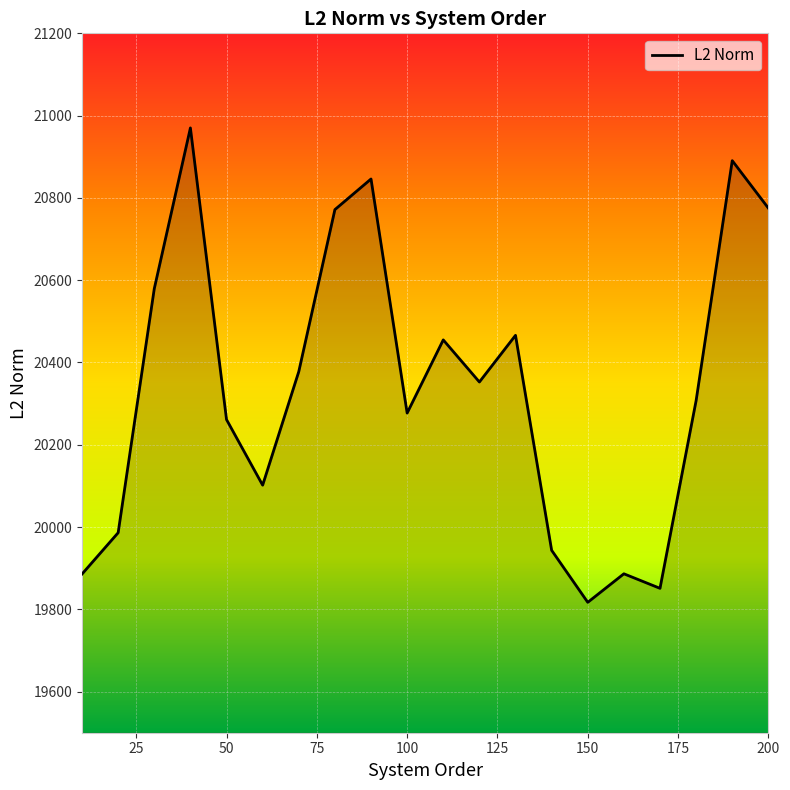

What is the minimum value shown in the chart?

19817.0